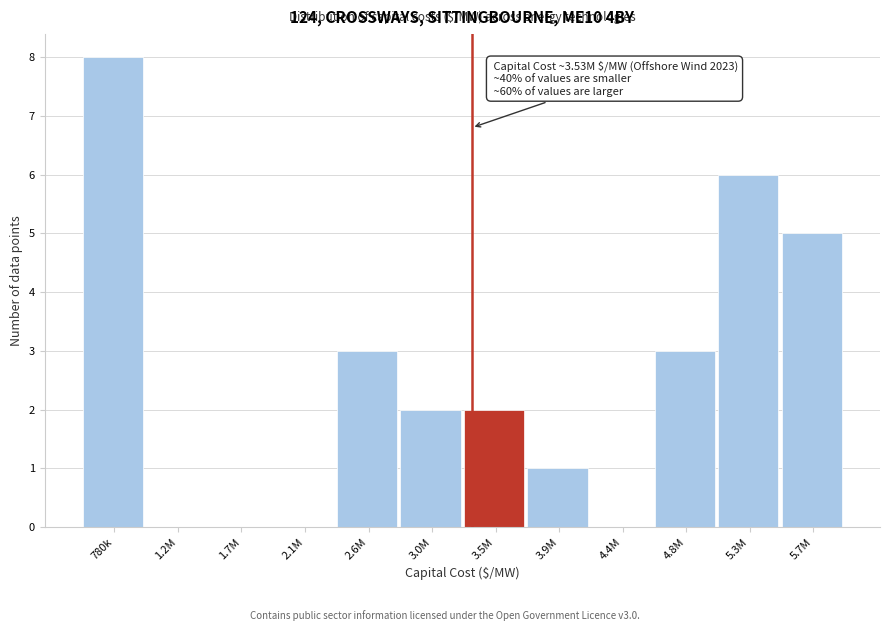

Reading left to right, transcribe all the data shown in this chart.

780k=8	1.2M=0	1.7M=0	2.1M=0	2.6M=3	3.0M=2	3.5M=2	3.9M=1	4.4M=0	4.8M=3	5.3M=6	5.7M=5